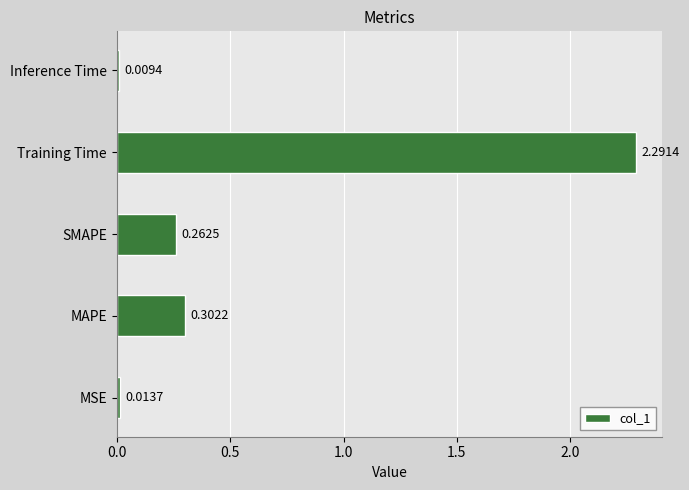

What is the sum of all values?

2.9